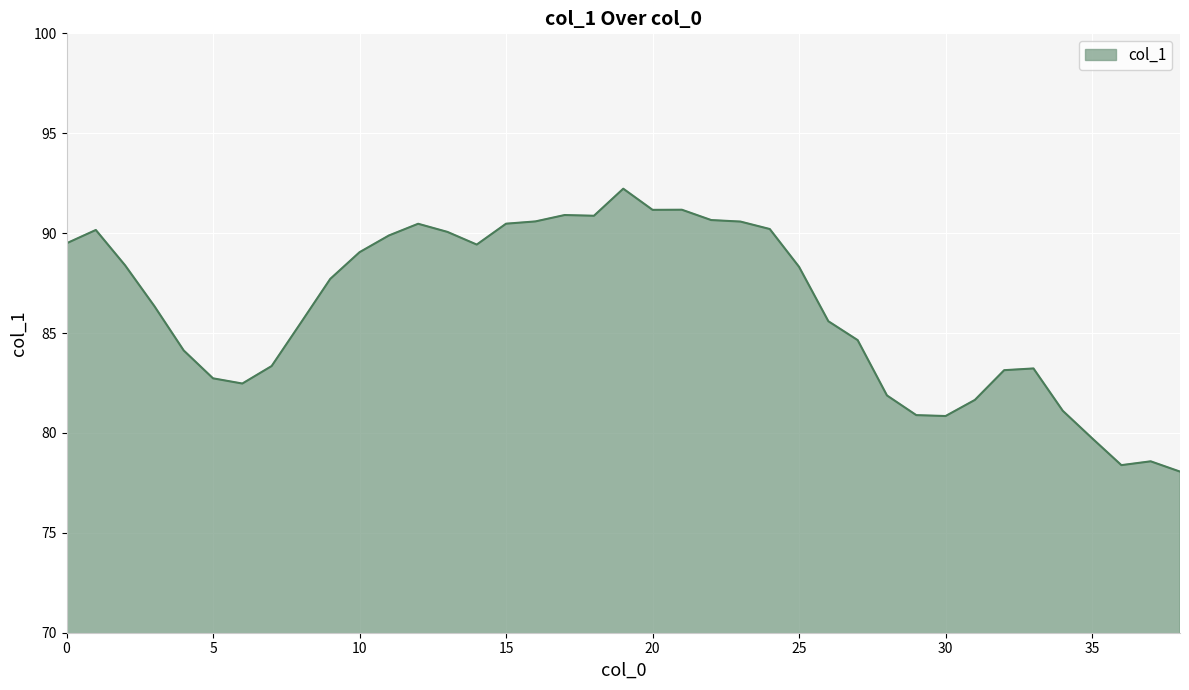

What is the maximum value shown in the chart?

92.2